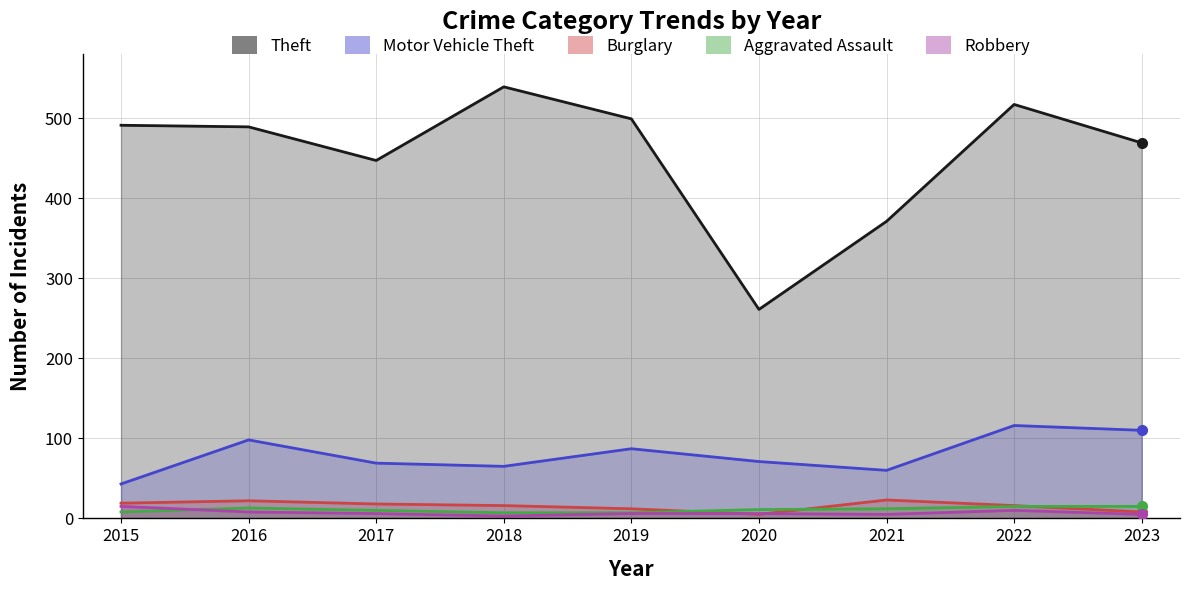

Which category has the highest value across all series?

2018